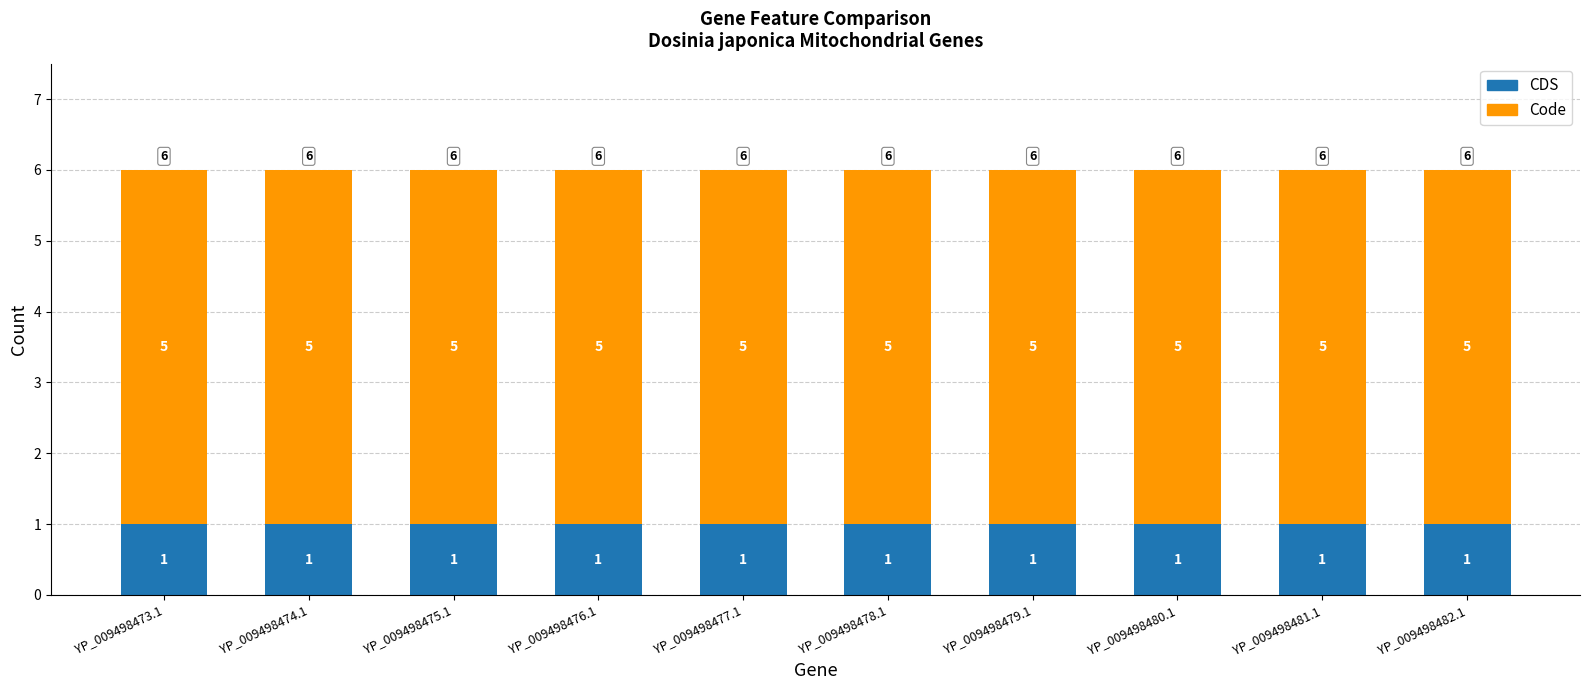

Count the number of categories in the chart.

10